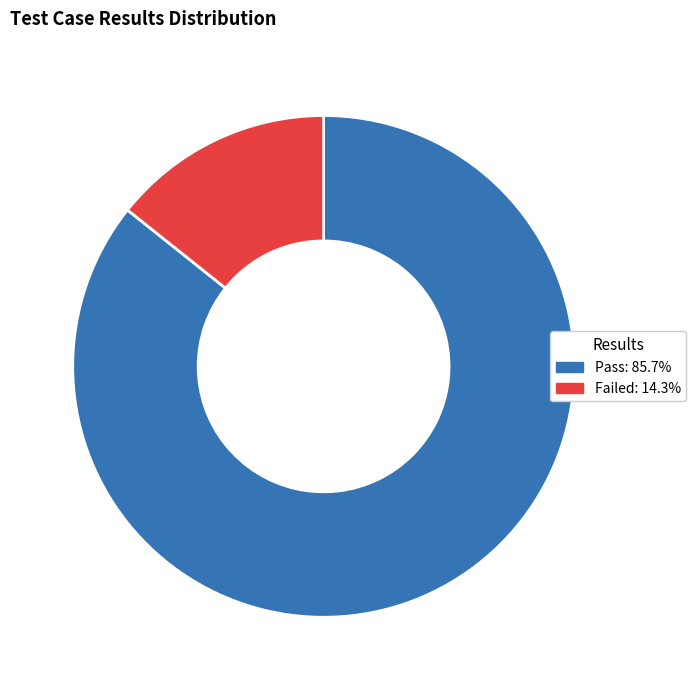

Does Pass represent more than half of the total?

Yes